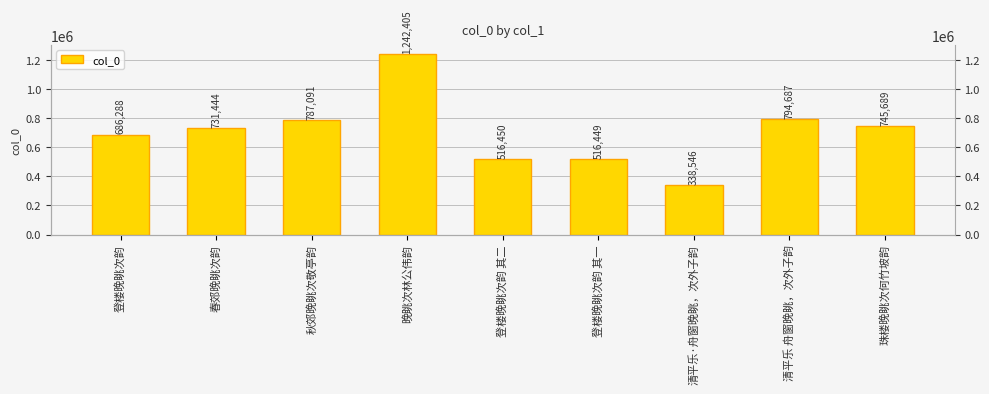

What is the maximum value shown in the chart?

1242405